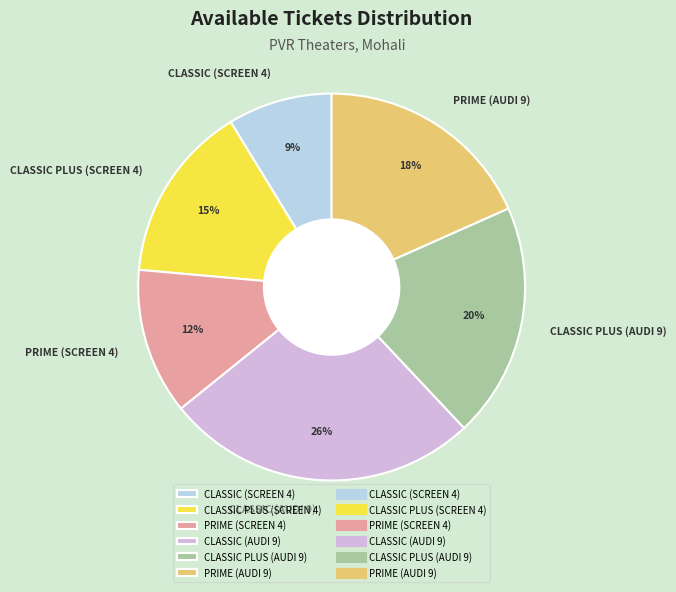

Rank the categories by value from highest to lowest.

CLASSIC (AUDI 9), CLASSIC PLUS (AUDI 9), PRIME (AUDI 9), CLASSIC PLUS (SCREEN 4), PRIME (SCREEN 4), CLASSIC (SCREEN 4)